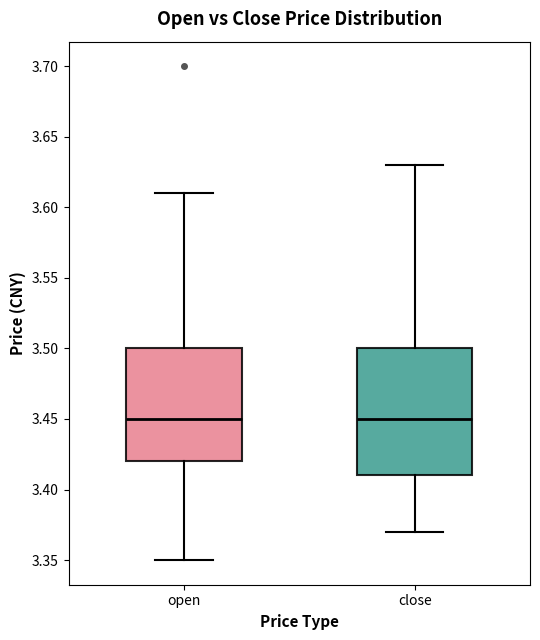

Reading left to right, read every box against the y-axis: the position of its median line, the range the box covers, and the ends of its whiskers. The values are not printed on the chart, so give them approximately, as read against the axis.

open: median 3.45, box 3.42 to 3.50, whiskers 3.35 to 3.61
close: median 3.45, box 3.41 to 3.50, whiskers 3.37 to 3.63